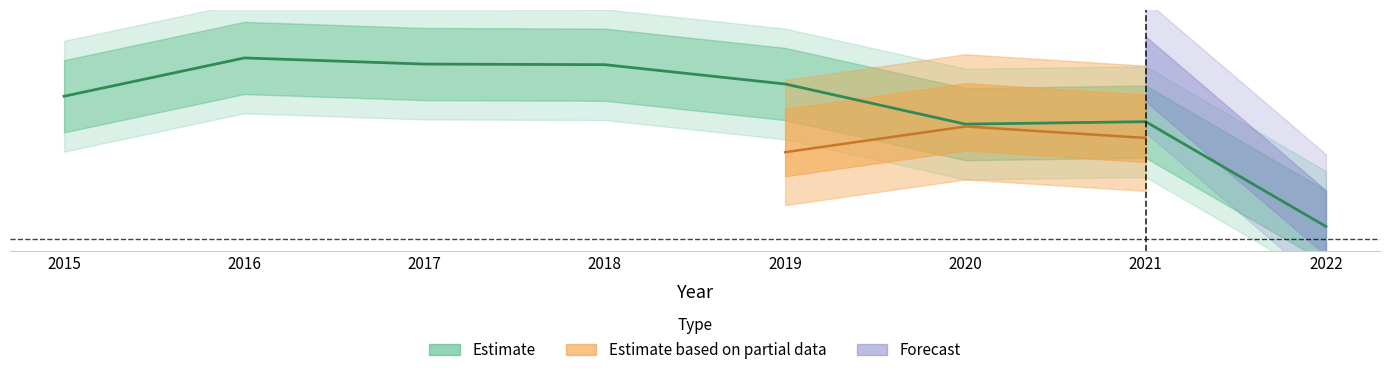

What is the average value?

0.1